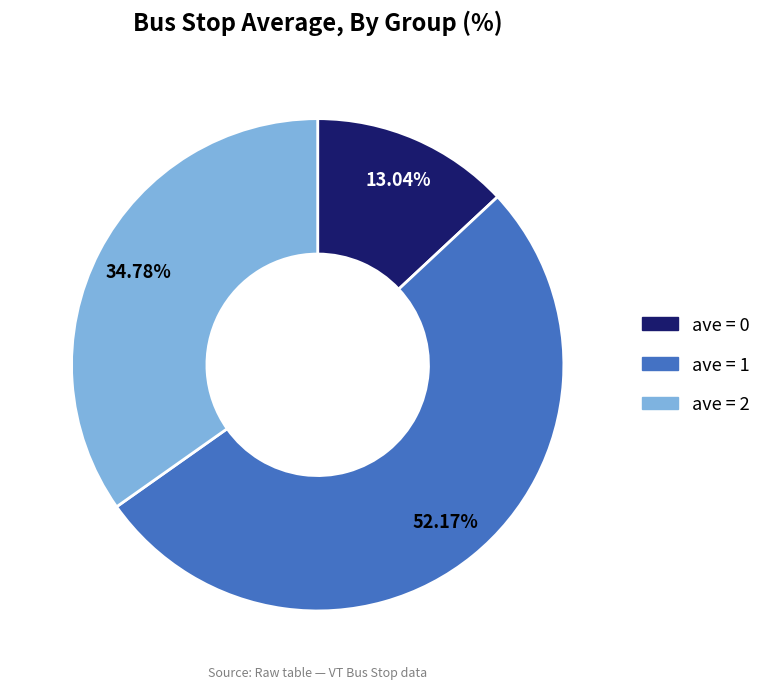

Which category accounts for the majority?

ave = 1